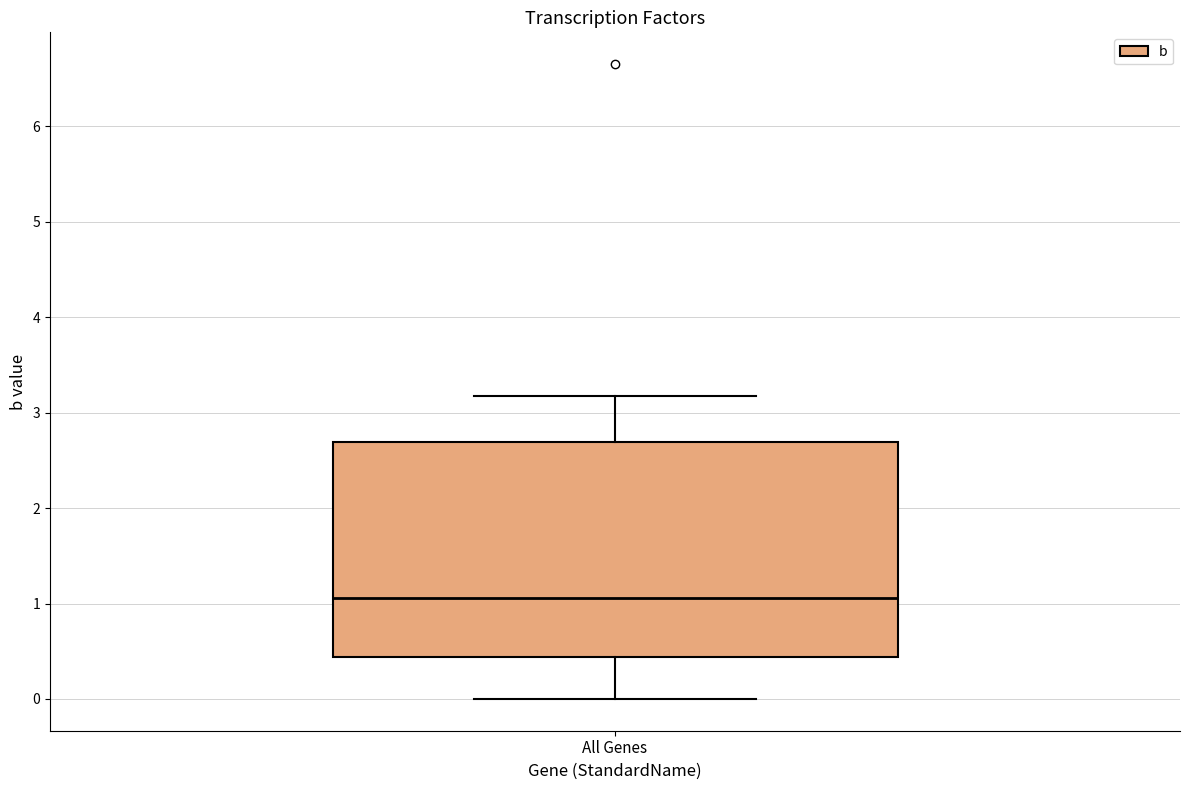

Where does the lower whisker of the box for All Genes end on the y-axis? The values are not printed on the chart, so give them approximately, as read against the axis.

0.0